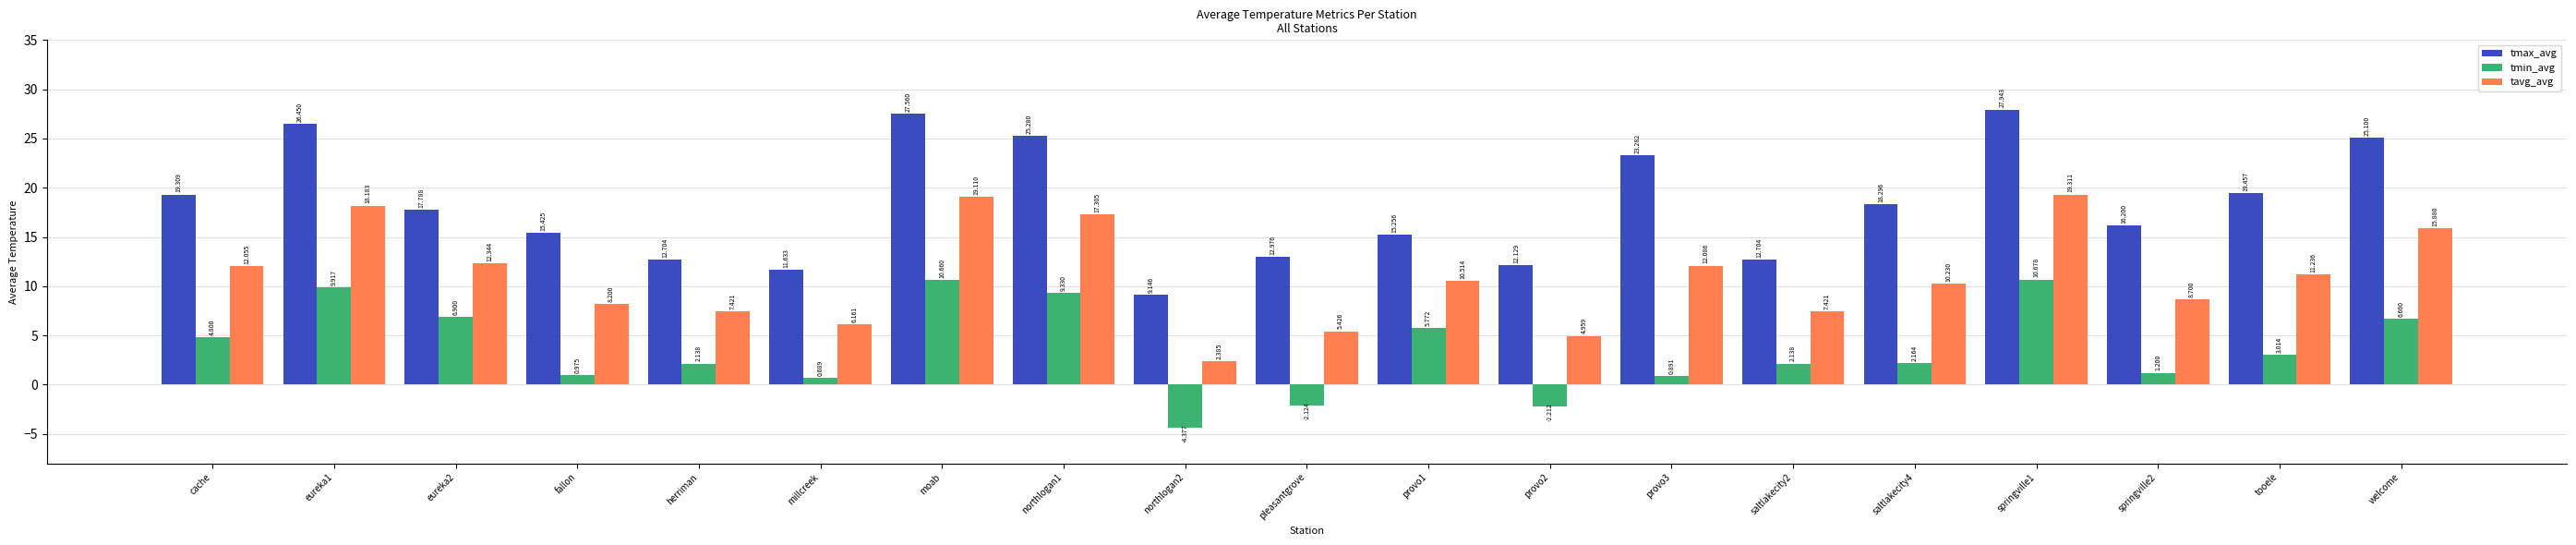

What position from the right is welcome?

1